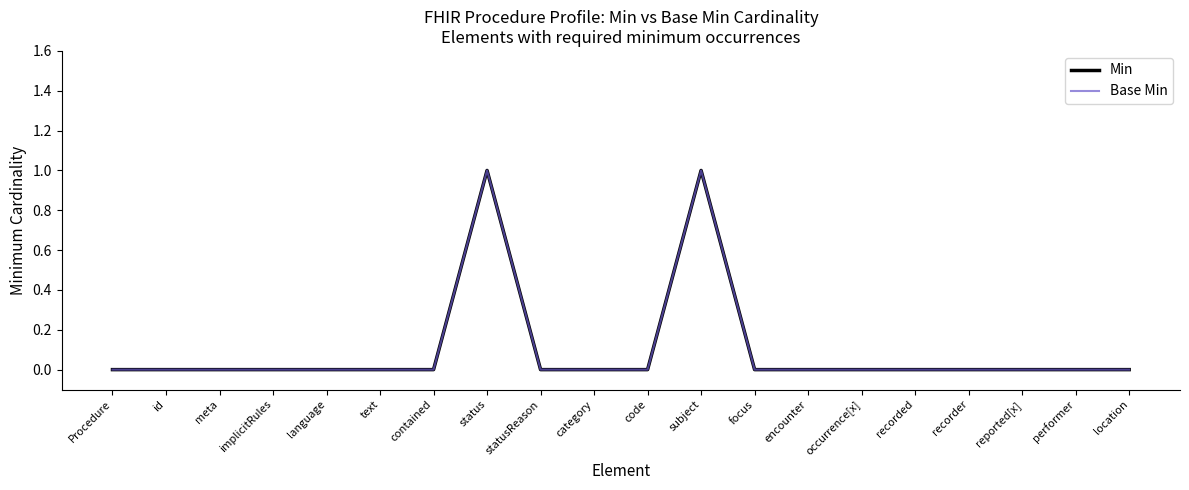

What is the sum of the Min values at status and performer?

1